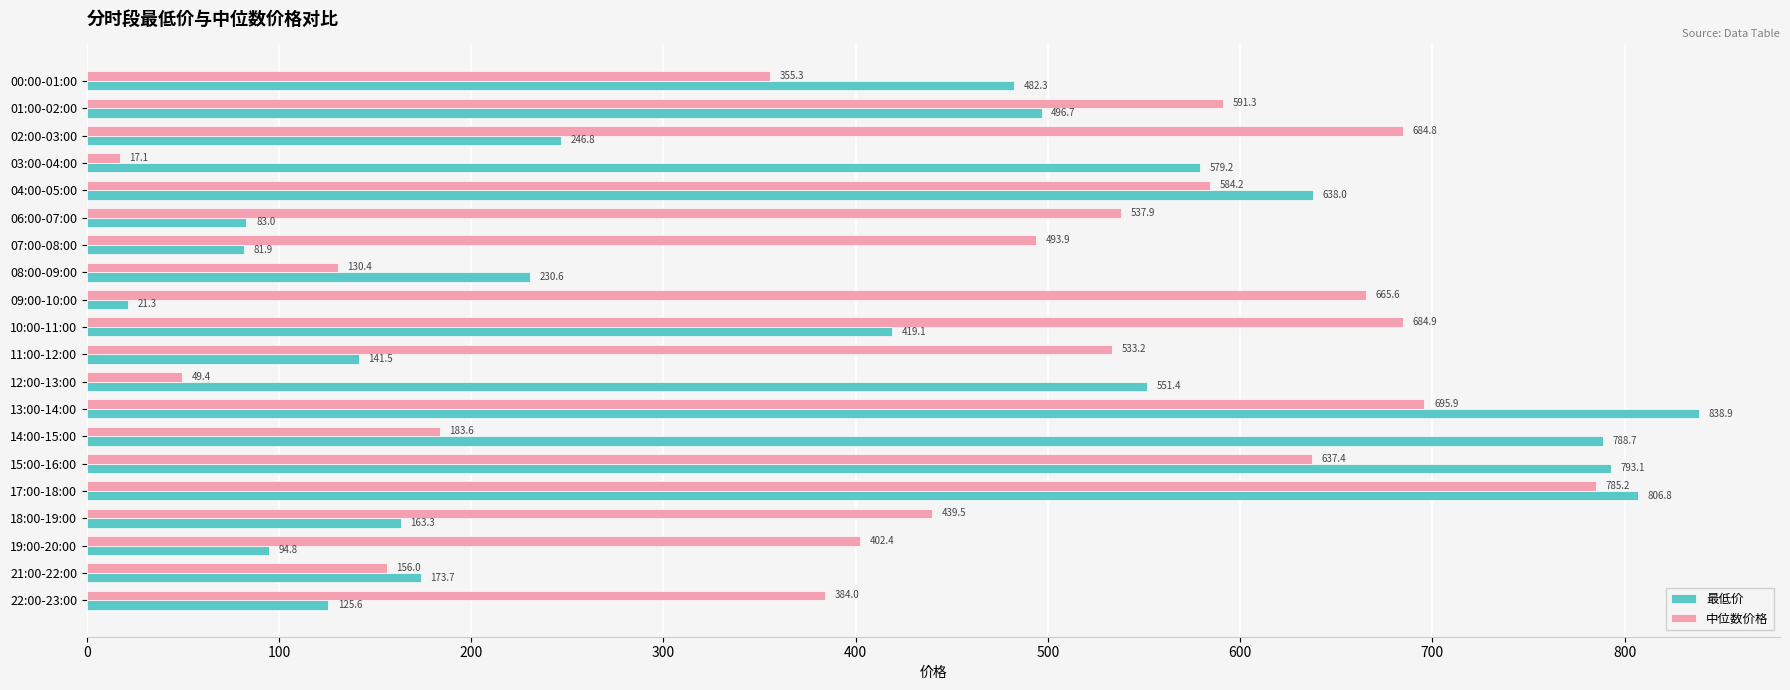

List the labels in order of 中位数价格 value, largest first.

17:00-18:00, 13:00-14:00, 10:00-11:00, 02:00-03:00, 09:00-10:00, 15:00-16:00, 01:00-02:00, 04:00-05:00, 06:00-07:00, 11:00-12:00, 07:00-08:00, 18:00-19:00, 19:00-20:00, 22:00-23:00, 00:00-01:00, 14:00-15:00, 21:00-22:00, 08:00-09:00, 12:00-13:00, 03:00-04:00